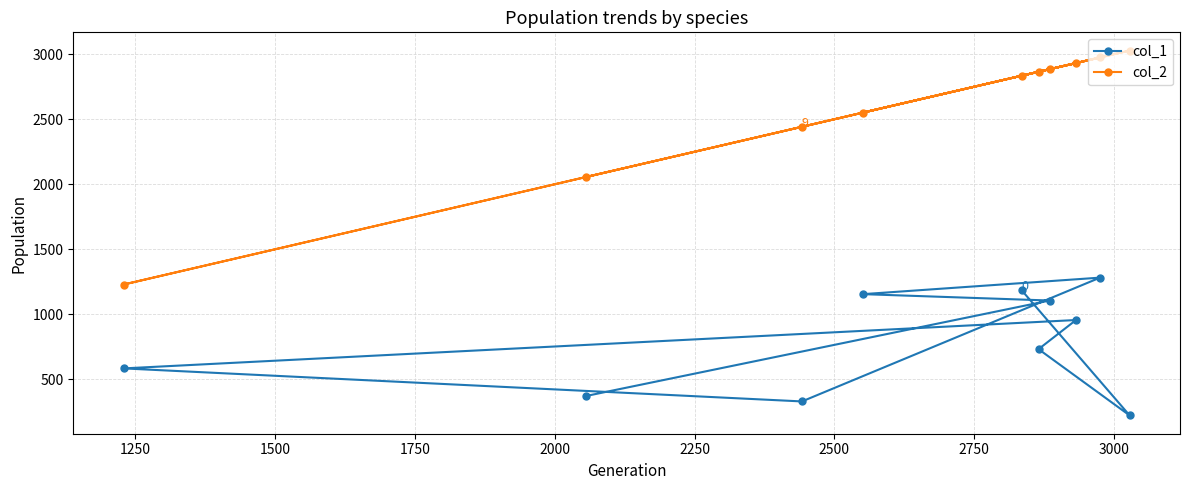

Rank the series by their maximum value, from highest to lowest.

col_2, col_1